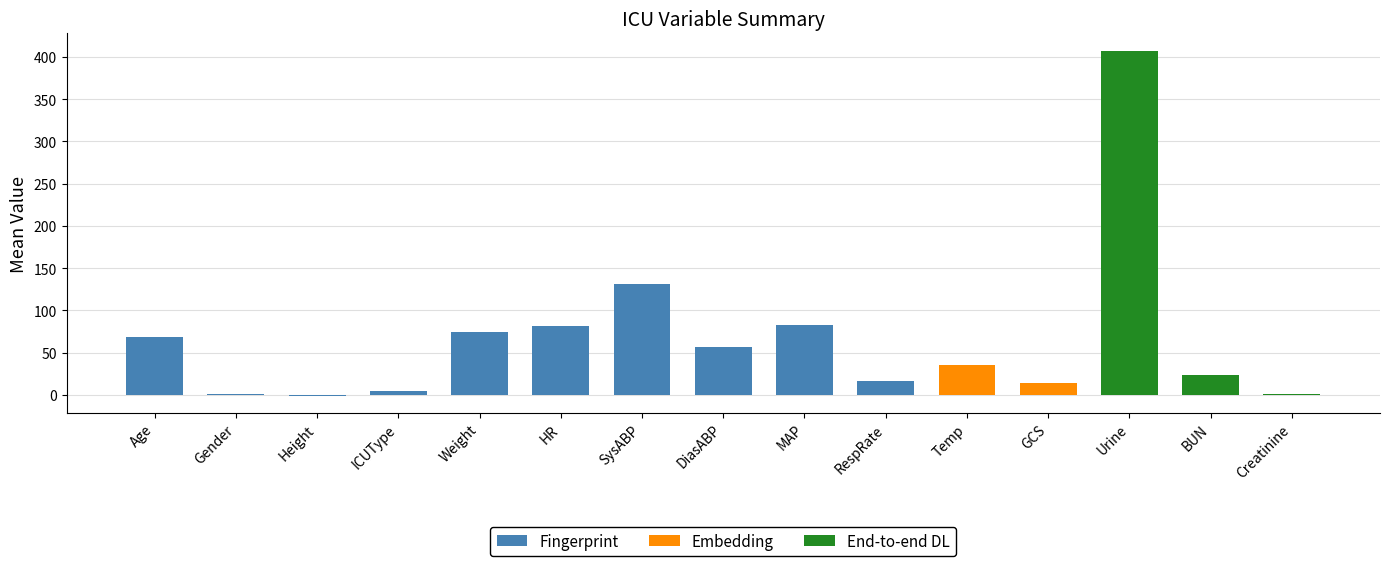

At which category does the chart reach its minimum across all series?

Height